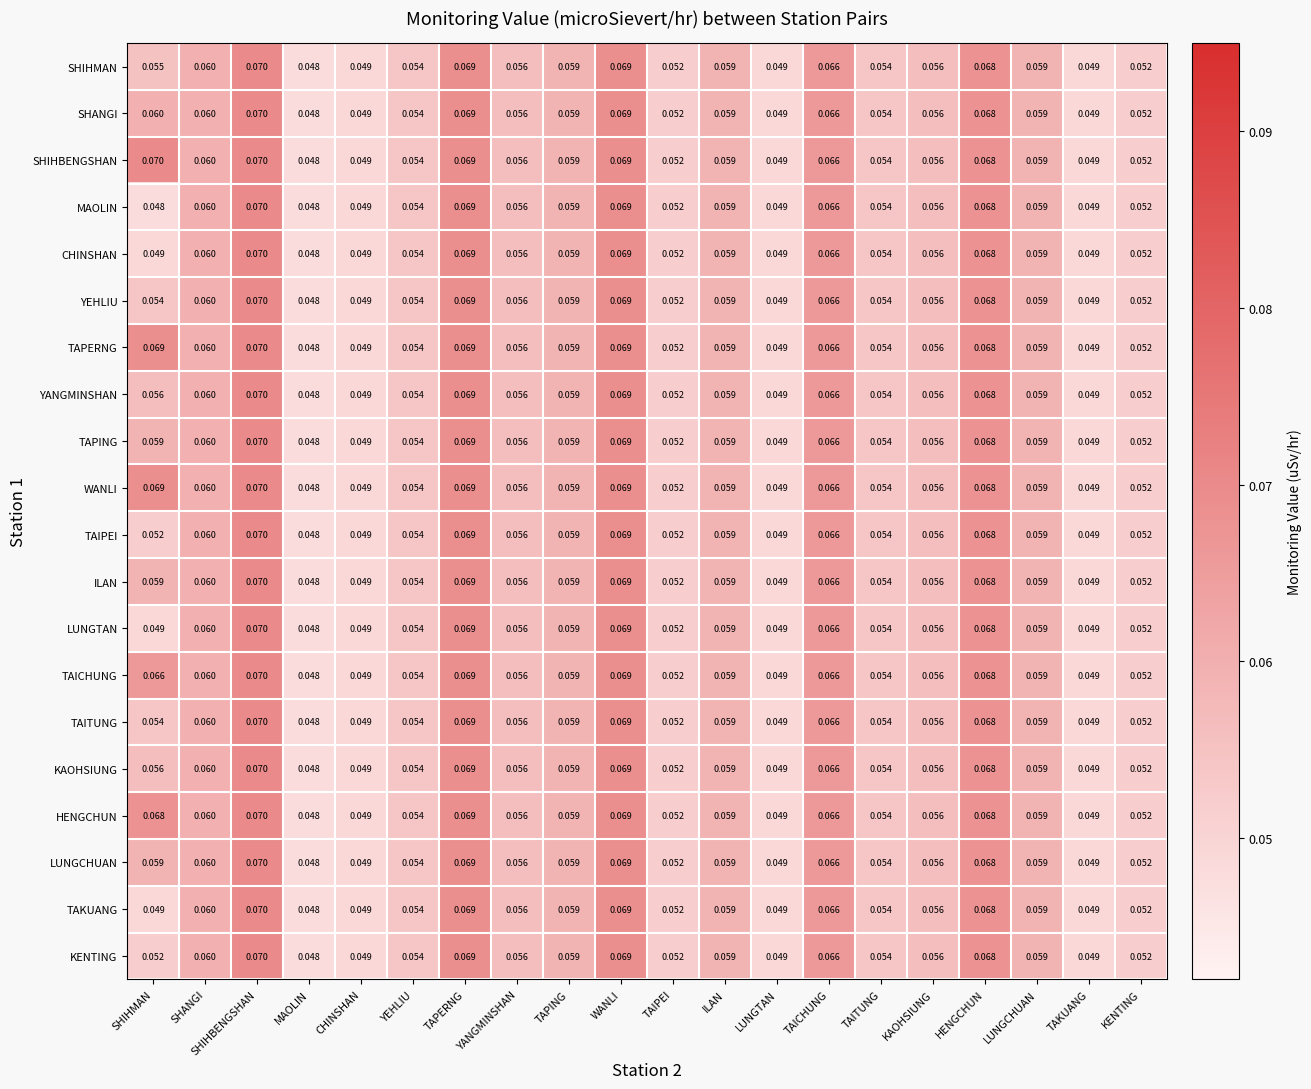

Where is SHANGI nearest to the value 0?

MAOLIN